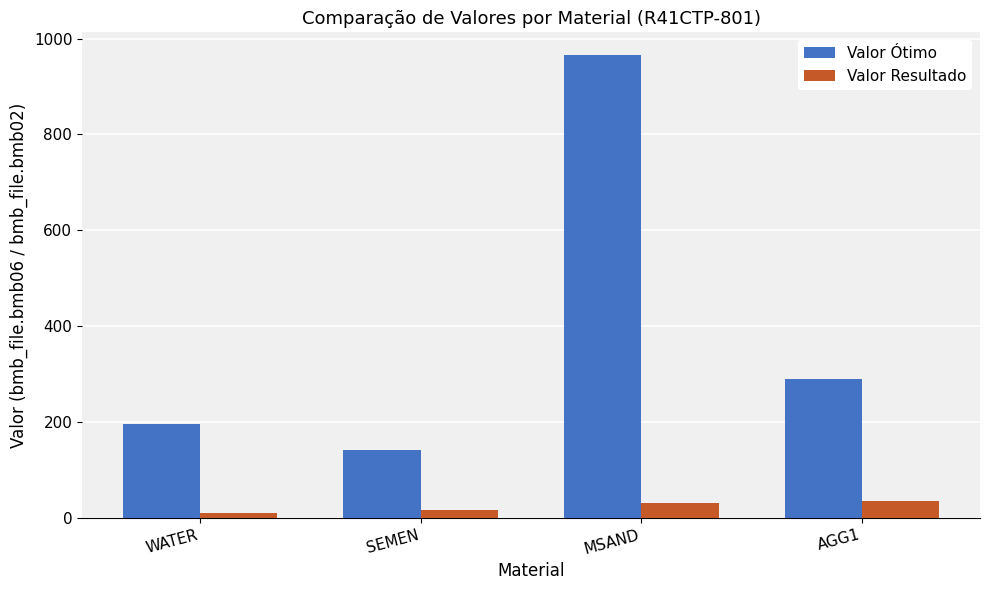

At how many categories does at least one series exceed 677?

1